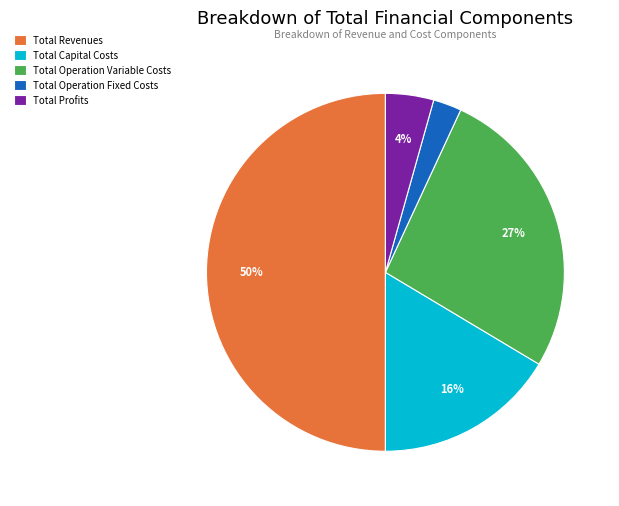

To the nearest percent, what is the difference between the largest and smallest slice percentages?

47%